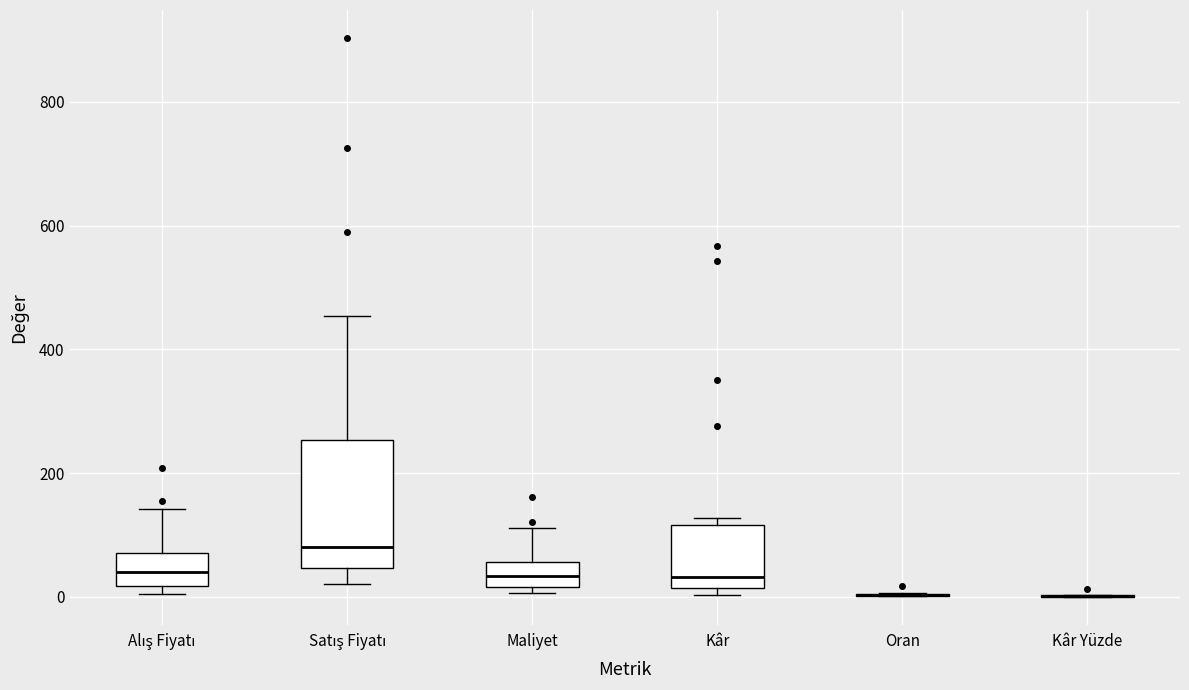

Reading left to right, read every box against the y-axis: the position of its median line, the range the box covers, and the ends of its whiskers. The values are not printed on the chart, so give them approximately, as read against the axis.

Alış Fiyatı: median 40, box 20 to 80, whiskers 0 to 140
Satış Fiyatı: median 80, box 40 to 260, whiskers 20 to 460
Maliyet: median 40, box 20 to 60, whiskers 0 to 120
Kâr: median 40, box 20 to 120, whiskers 0 to 120 (just above the box's upper edge)
Oran: box collapsed to a line at 0, whiskers 0 to 0
Kâr Yüzde: box collapsed to a line at 0, whiskers 0 to 0